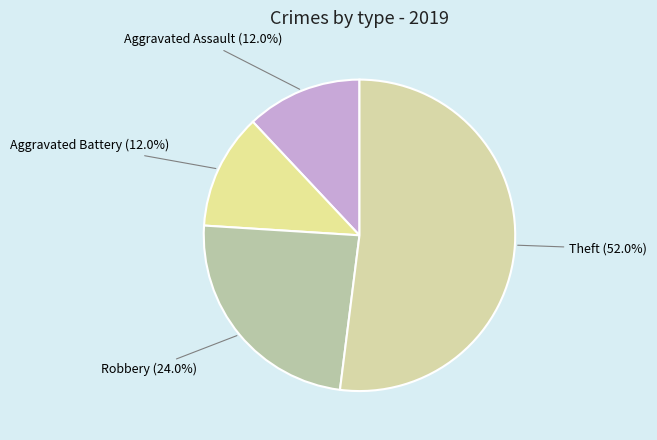

Count the number of slices in the pie.

4